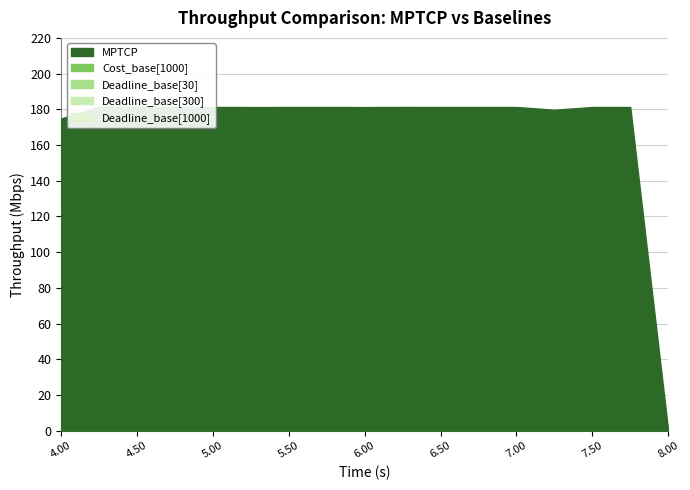

The Deadline_base[1000] series shows 61.0 at 5.75. True or false?

False